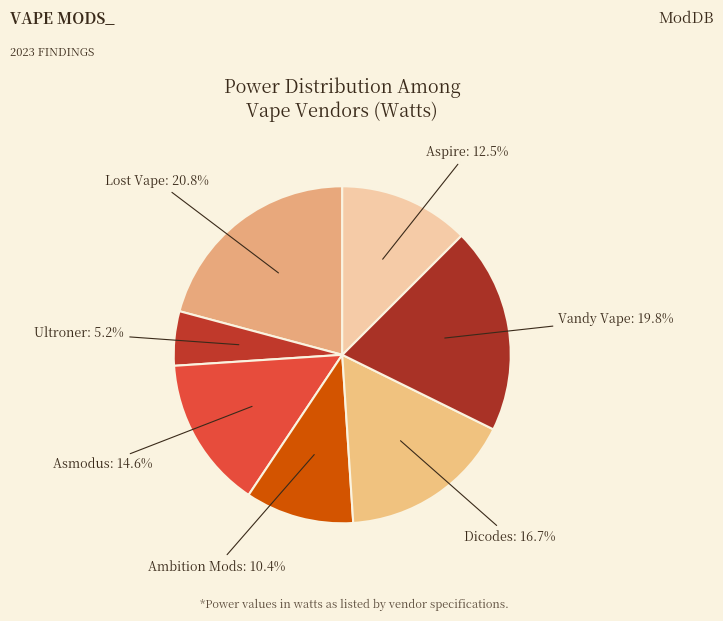

Does any single category account for the majority?

No